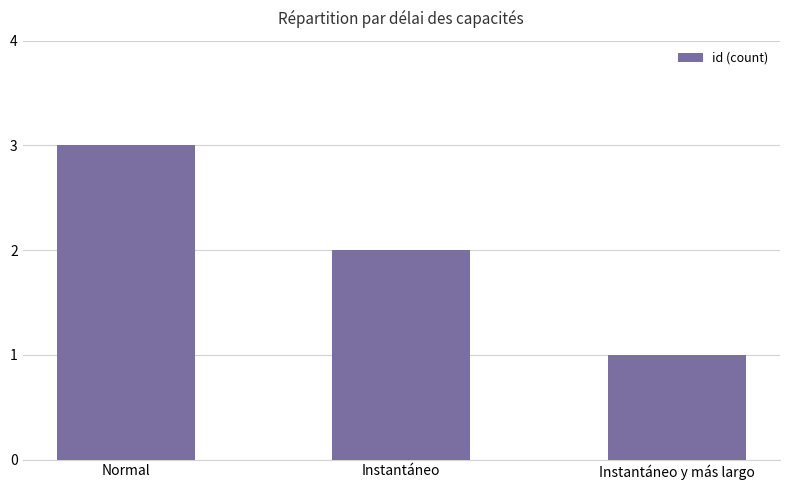

Is it true that the value at Instantáneo is 2?

True